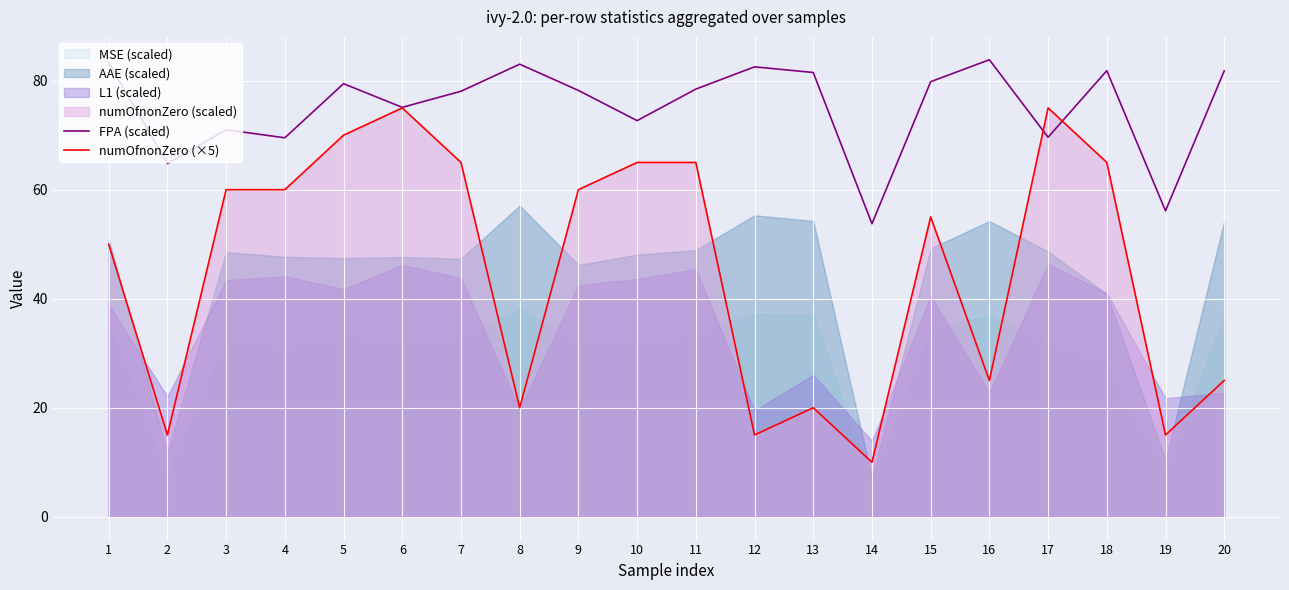

Reading left to right, what are all the values shown in this chart?

FPA (scaled): 83.3	64.8	71.0	69.5	79.4	75.1	78.1	83.0	78.2	72.7	78.5	82.5	81.5	53.8	79.8	83.8	69.6	81.8	56.1	81.8
numOfnonZero (×5): 50.0	15.0	60.0	60.0	70.0	75.0	65.0	20.0	60.0	65.0	65.0	15.0	20.0	10.0	55.0	25.0	75.0	65.0	15.0	25.0